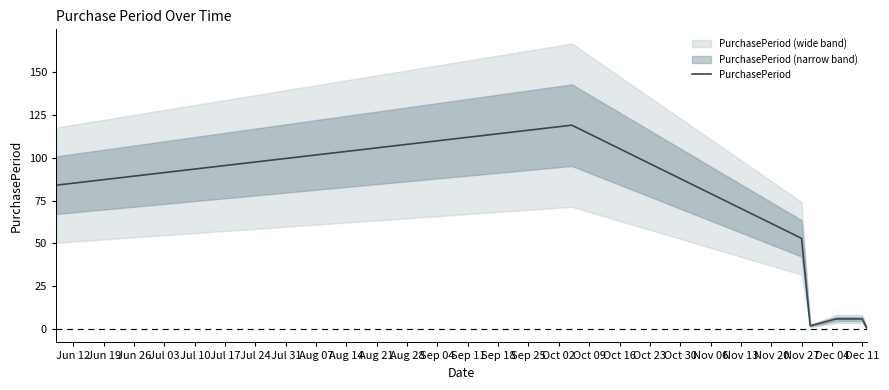

True or false: PurchasePeriod has a value of 20 at Nov 27.

False